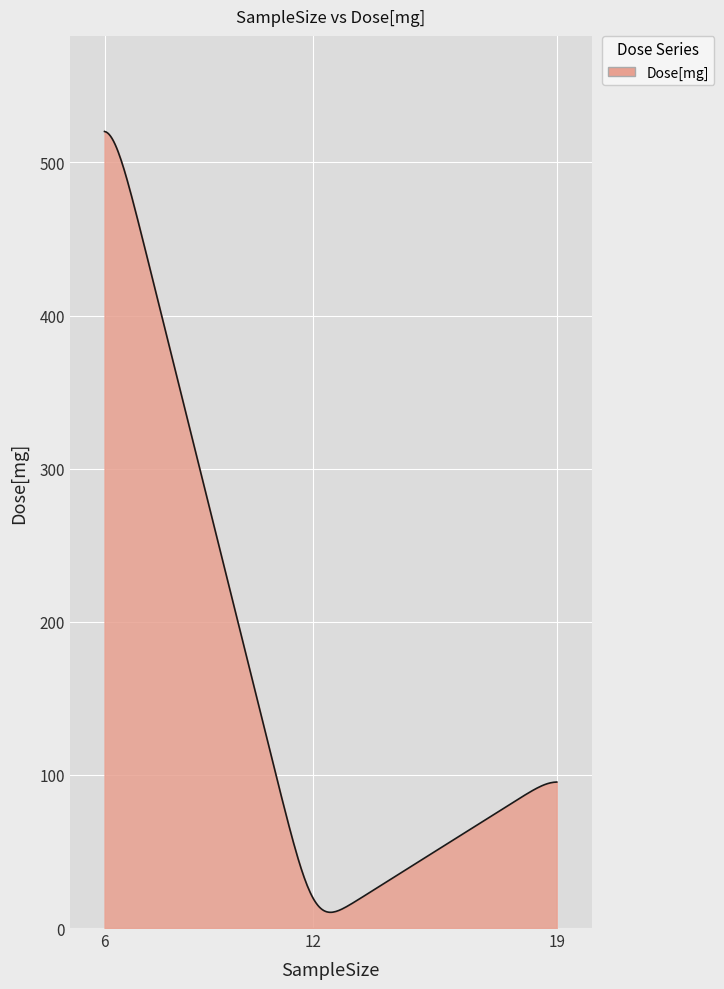

What is the difference between the maximum and minimum values?

510.0